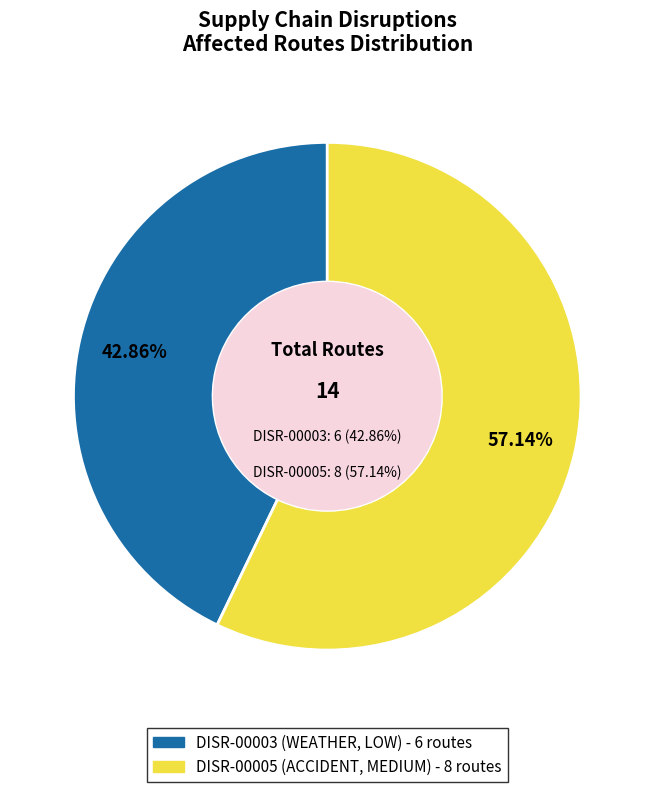

The DISR-00005 slice represents 70% of the pie. True or false?

False